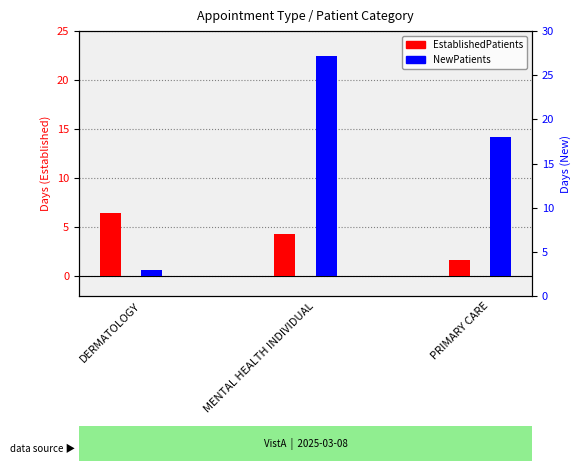

Rank the series at PRIMARY CARE from highest to lowest value.

NewPatients, EstablishedPatients